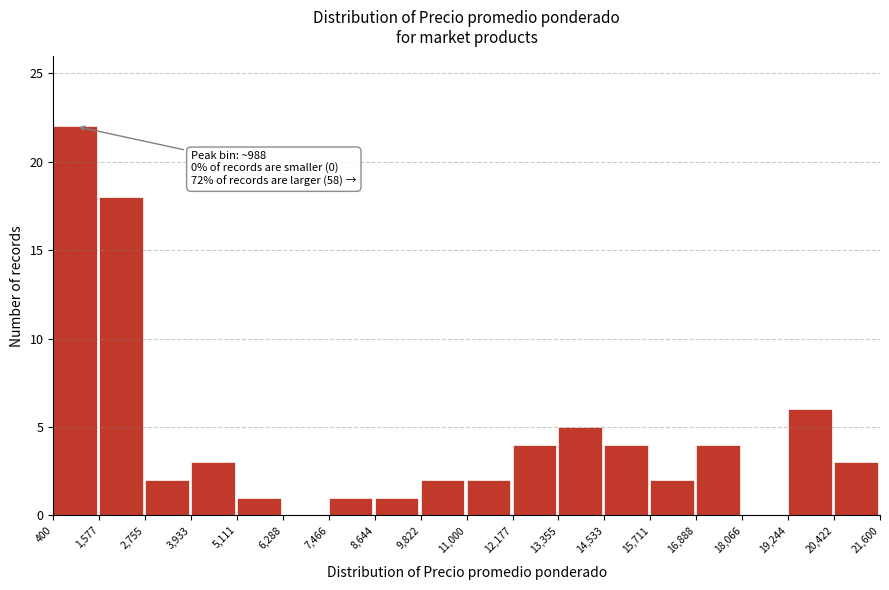

Over which range of the x-axis is the bar tallest?

400 to 1,577